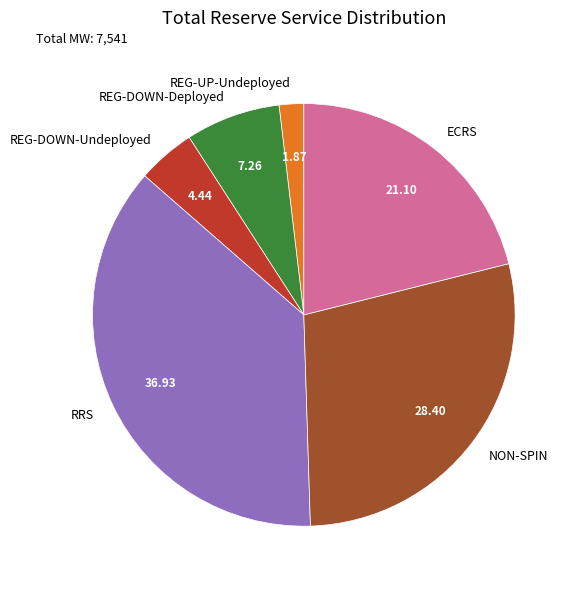

What is the largest slice in the pie chart?

RRS